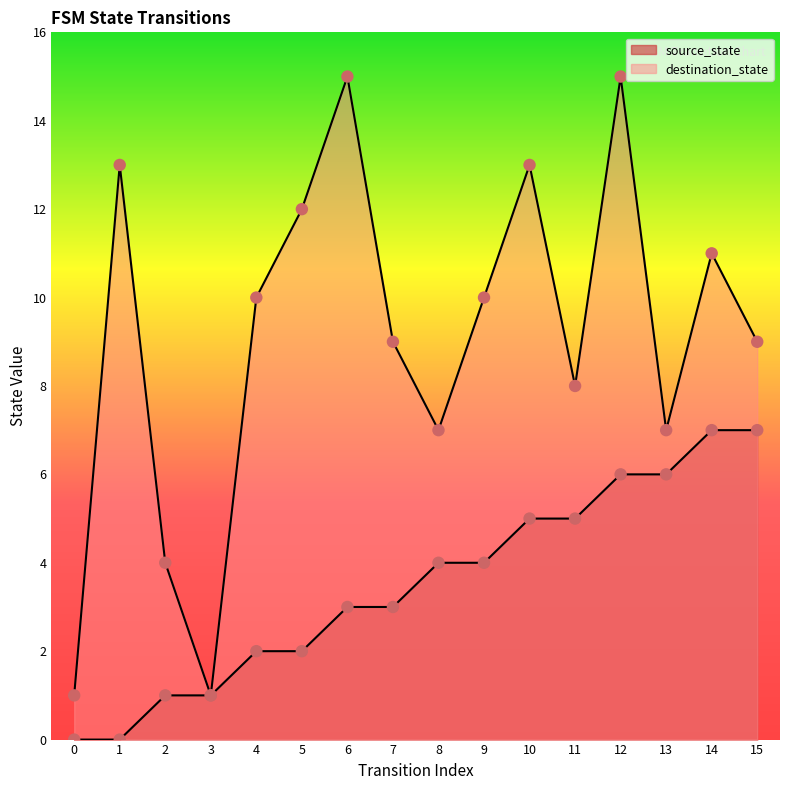

What are all the series names shown in the legend?

source_state, destination_state